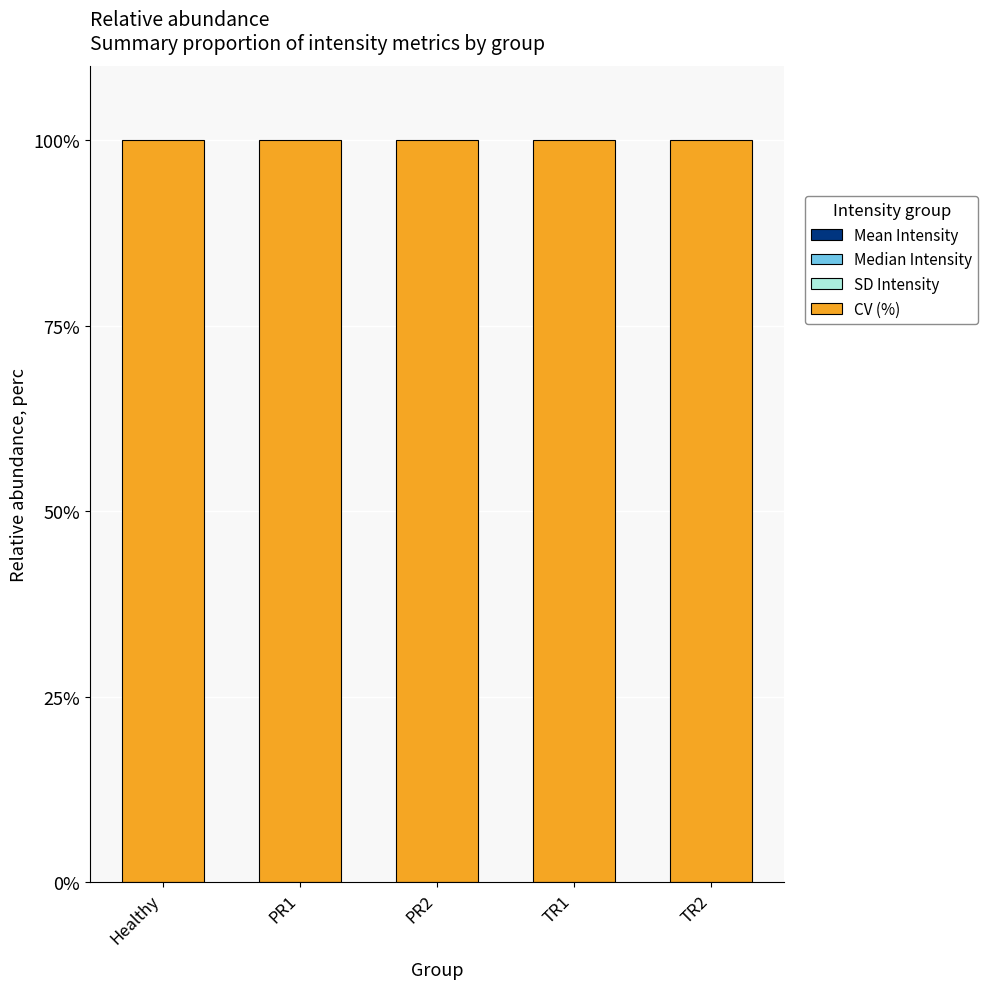

What position from the left is PR2?

3